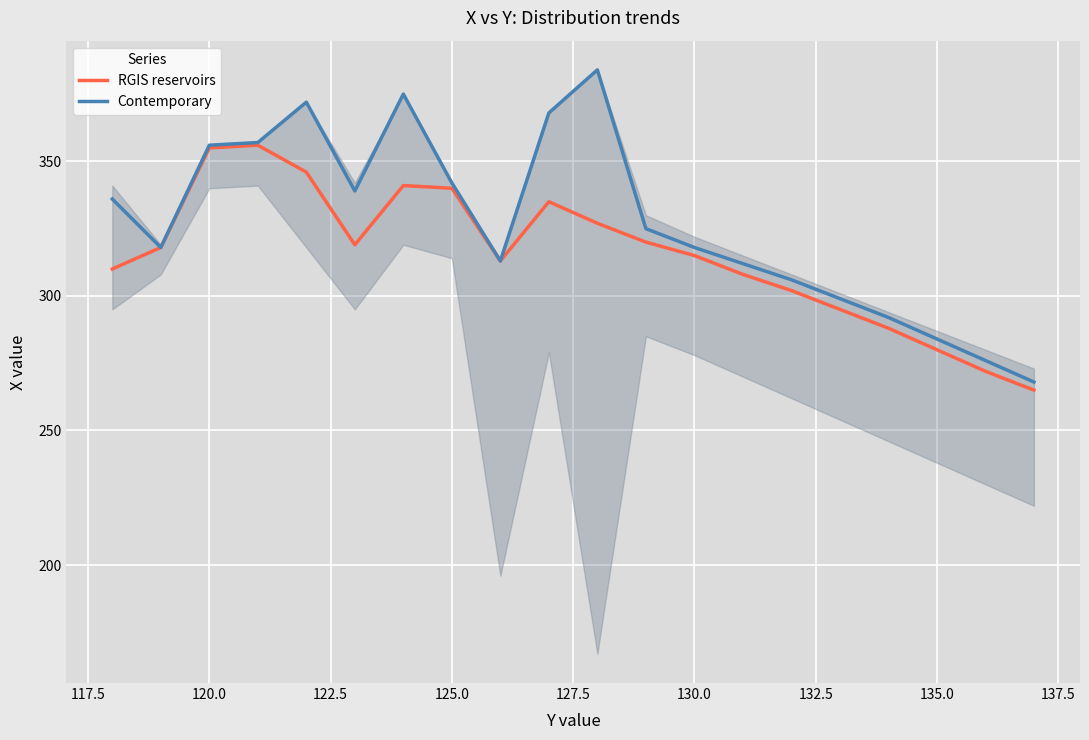

What is the average value of the Contemporary series?

327